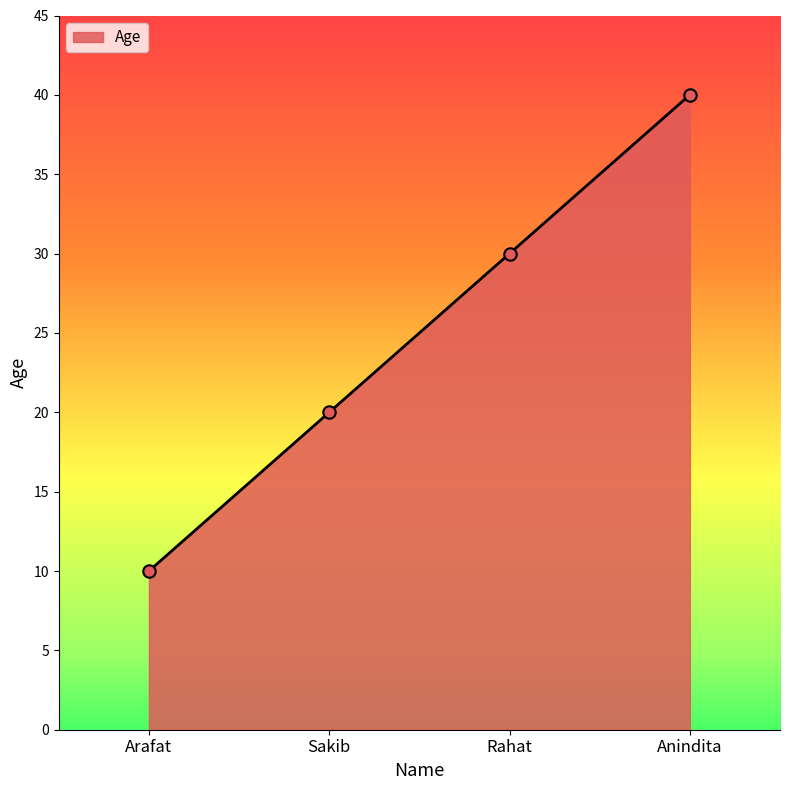

Approximately how many times larger is the value at Sakib compared to Anindita?

0.5